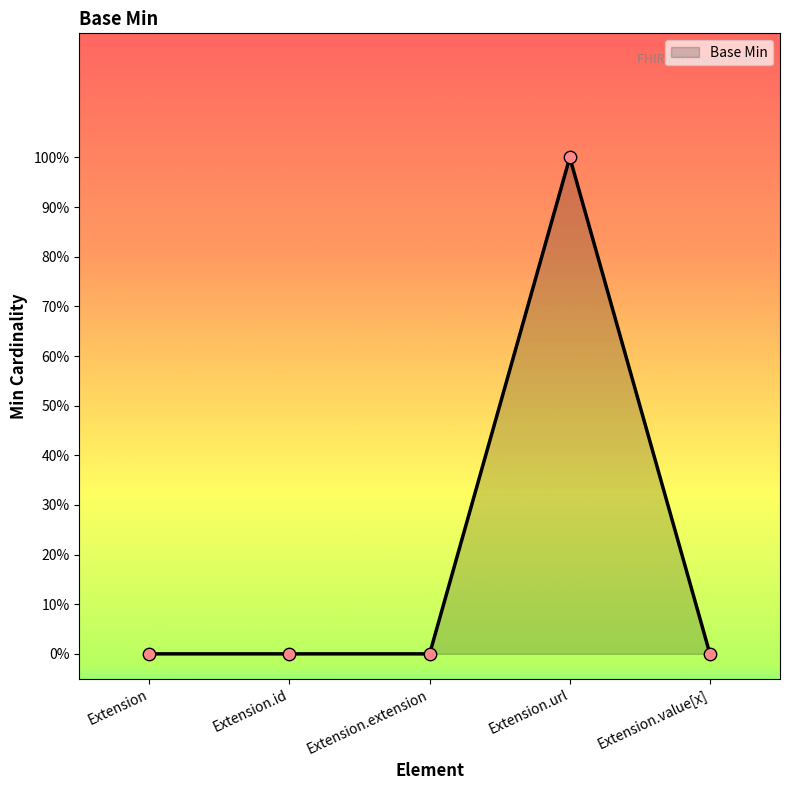

What is the change in value from Extension to Extension.url?

+1